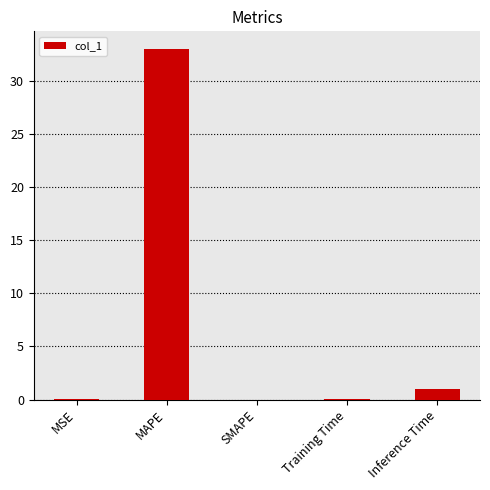

Which category has the highest value across all series?

MAPE